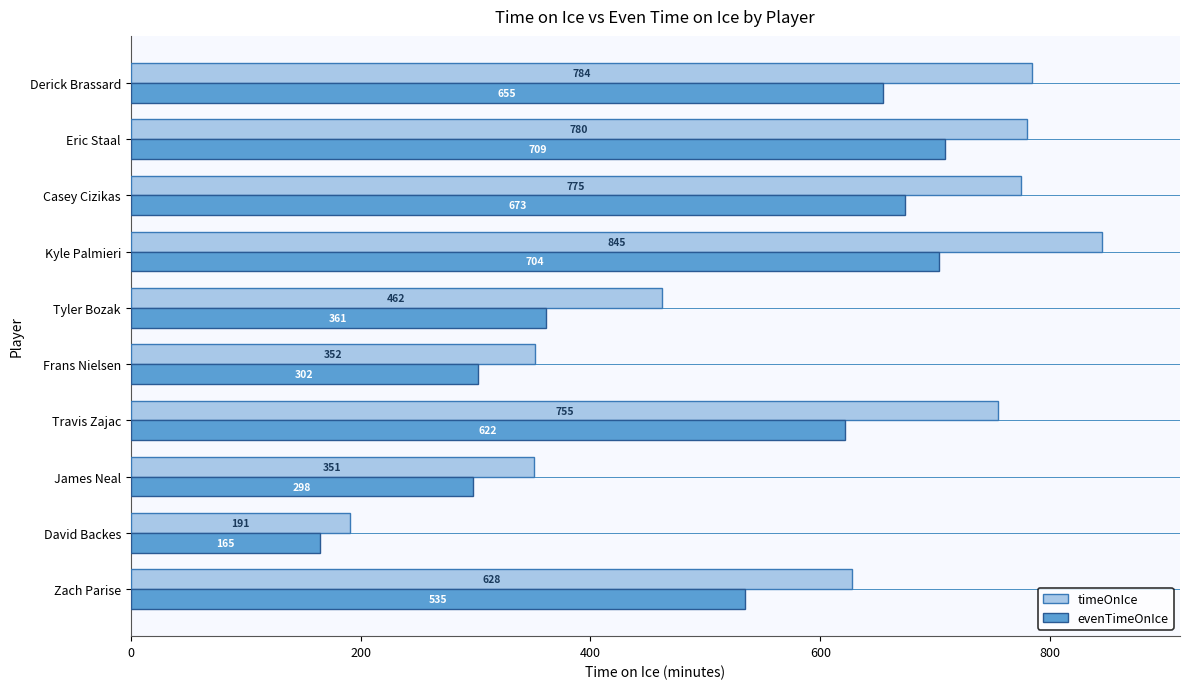

True or false: timeOnIce has a value of 845.2 at Kyle Palmieri.

True